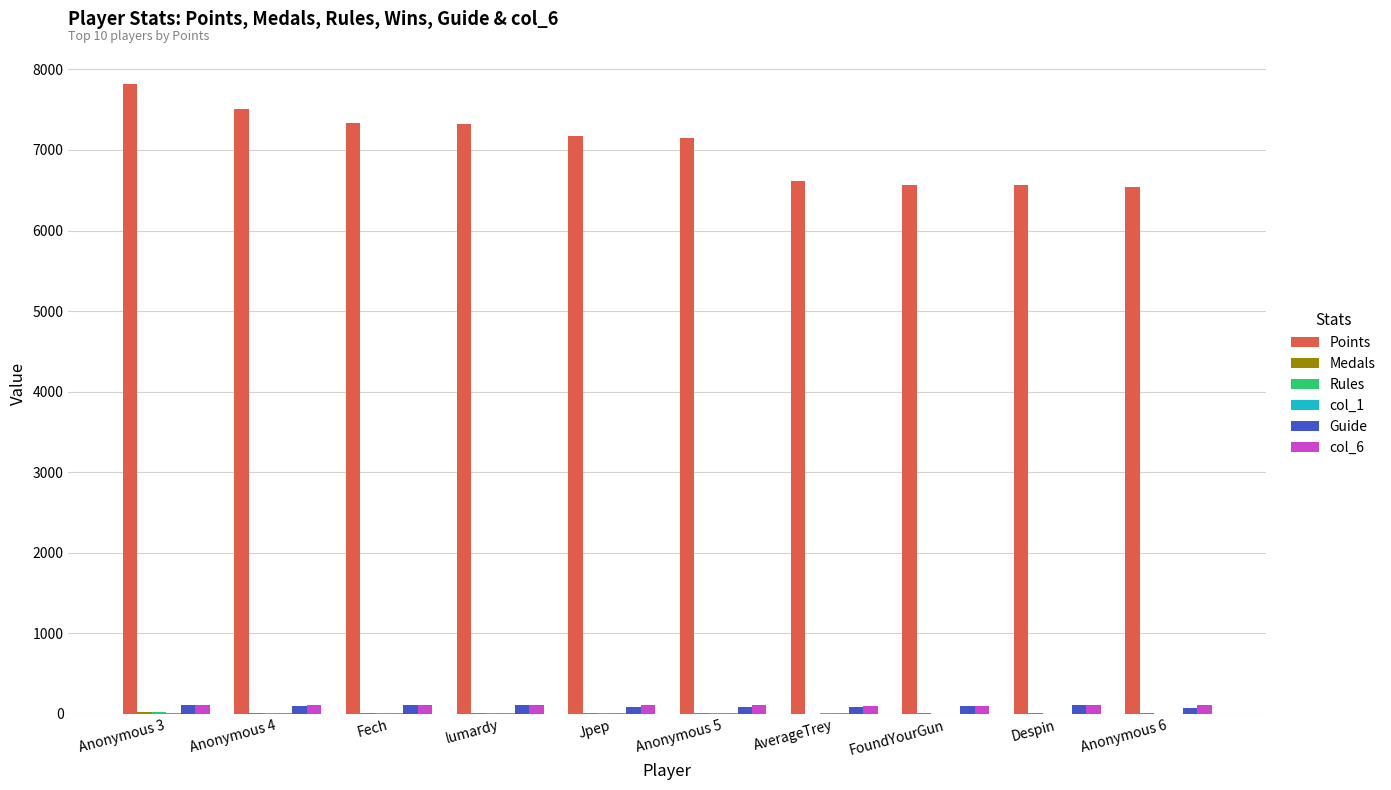

What is the sum of all Points values?

70579